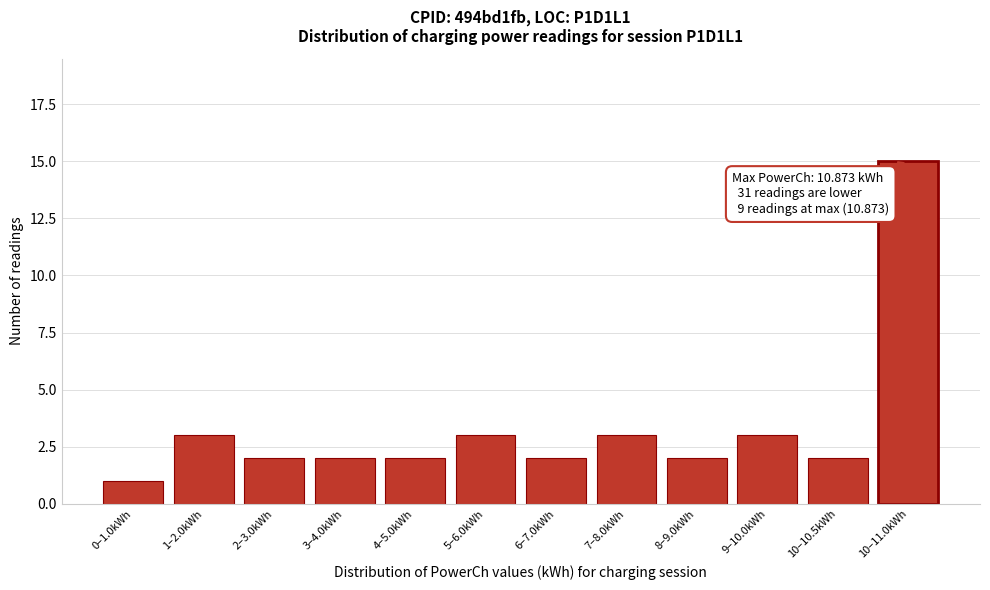

Reading right to left, what are all the values shown in this chart?

15	2	3	2	3	2	3	2	2	2	3	1